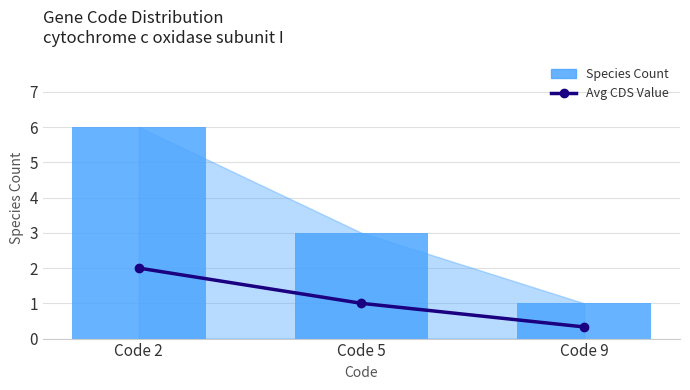

Are the bars horizontal?

No